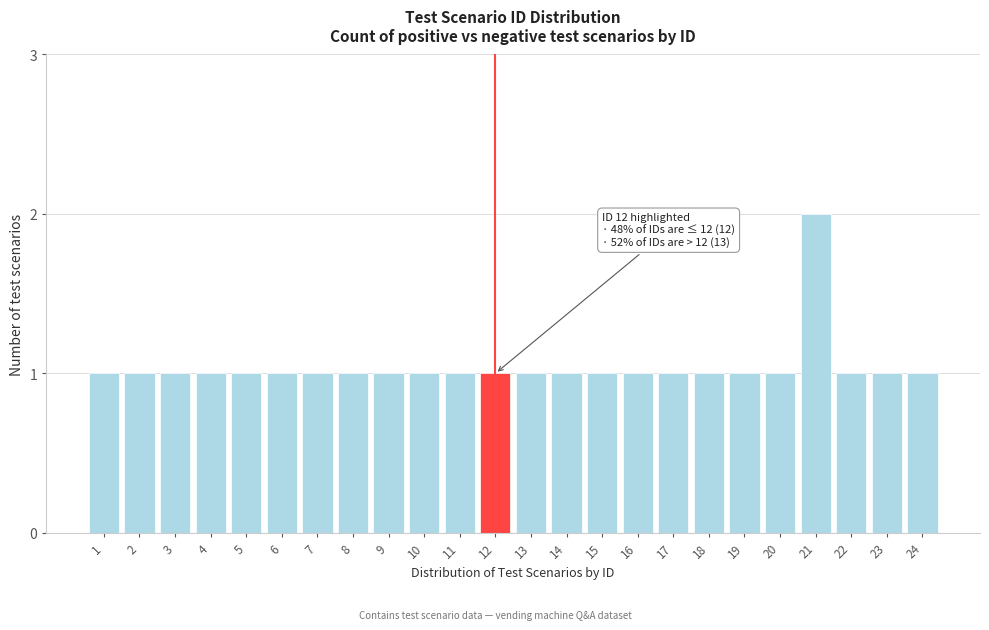

Reading left to right, list all the values displayed in this chart.

1	1	1	1	1	1	1	1	1	1	1	1	1	1	1	1	1	1	1	1	2	1	1	1